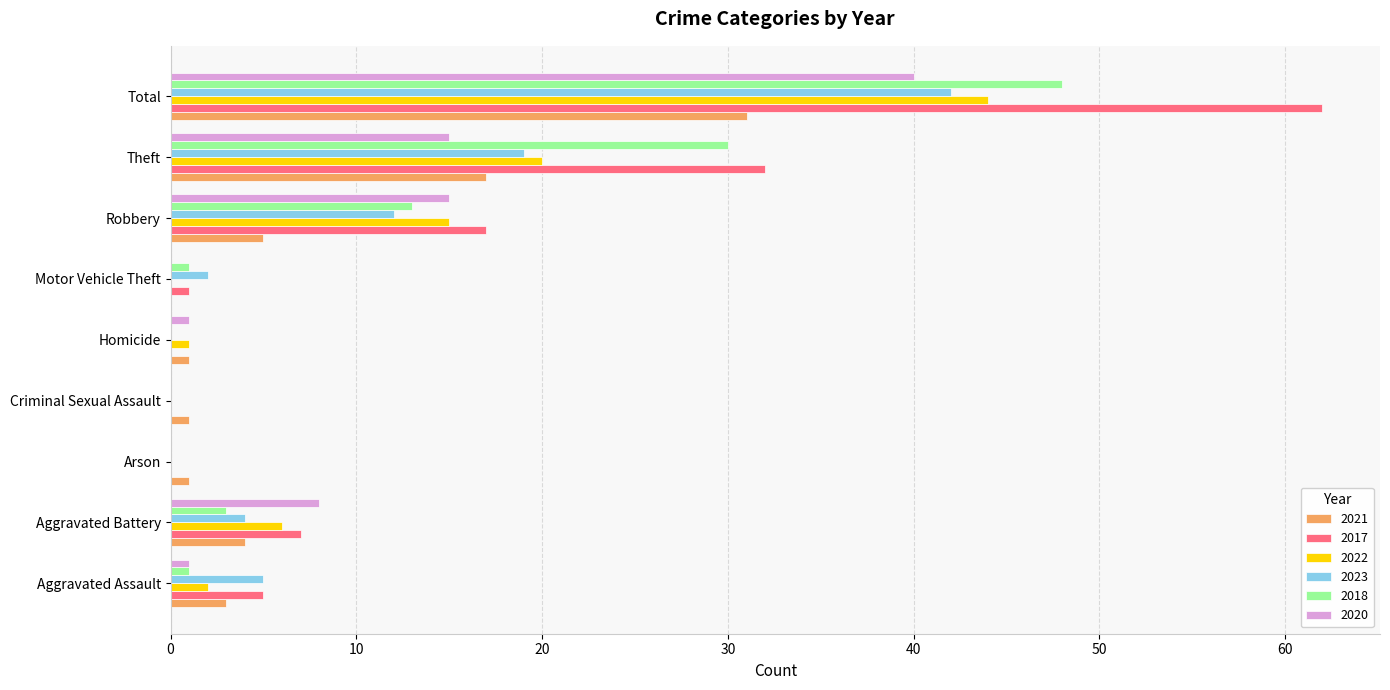

The 2022 series shows 2 at Aggravated Assault. True or false?

True